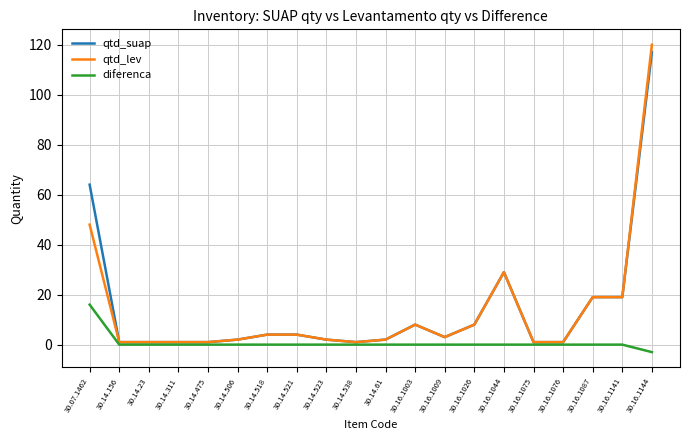

What is the difference between the maximum and second lowest values in the qtd_lev series?

119